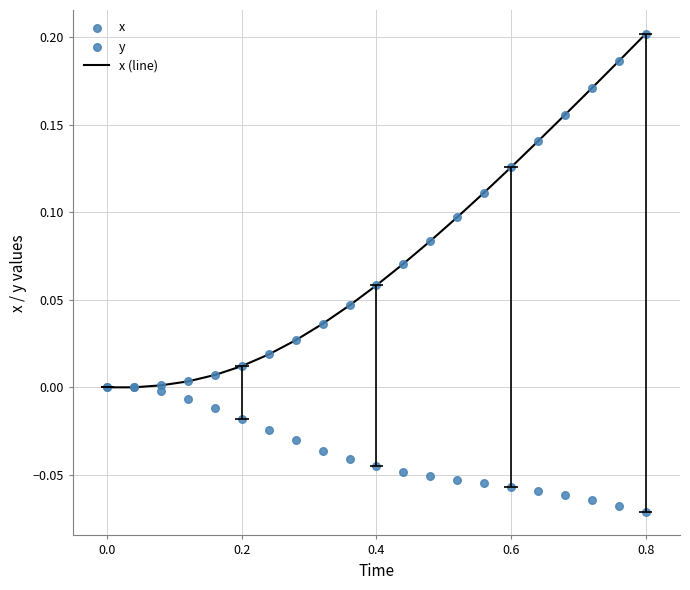

Which series reaches the maximum Y coordinate?

x (line)